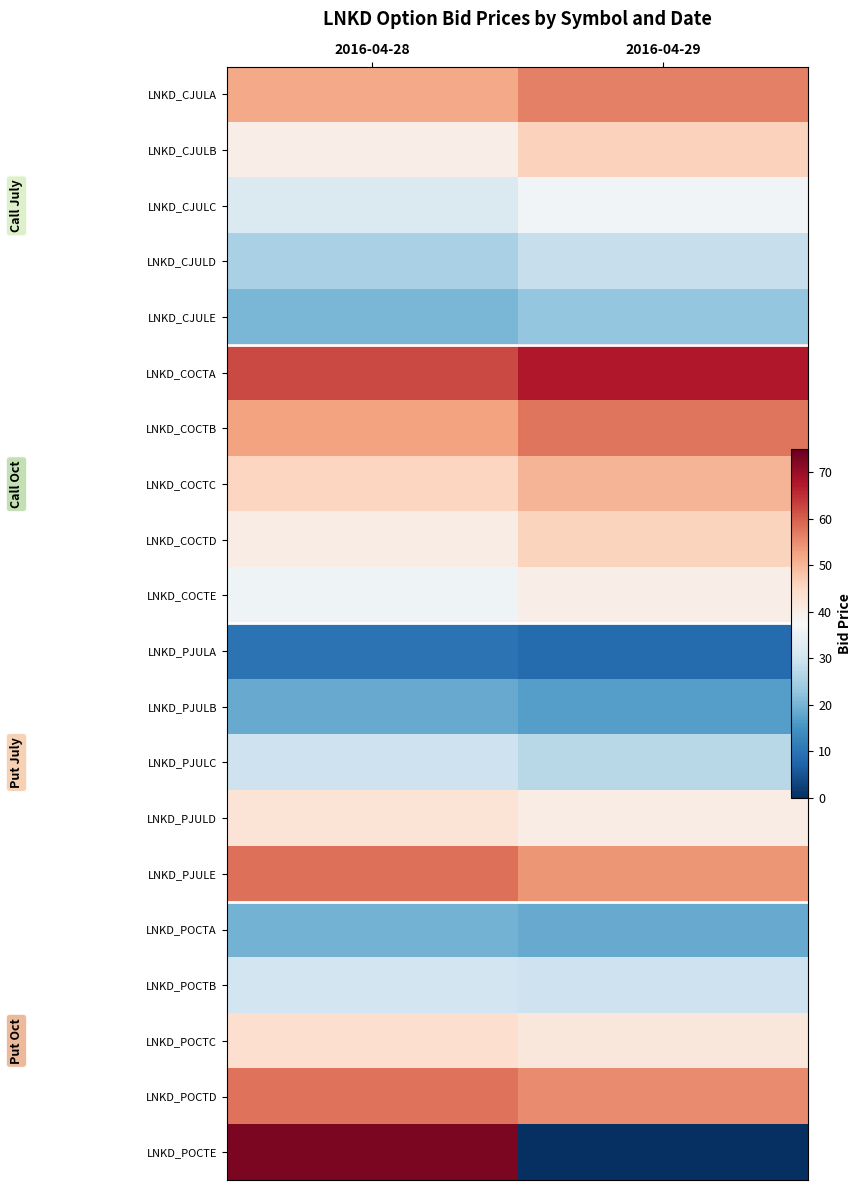

What is the sum of the LNKD_PJULC values at 2016-04-28 and 2016-04-29?

56.6